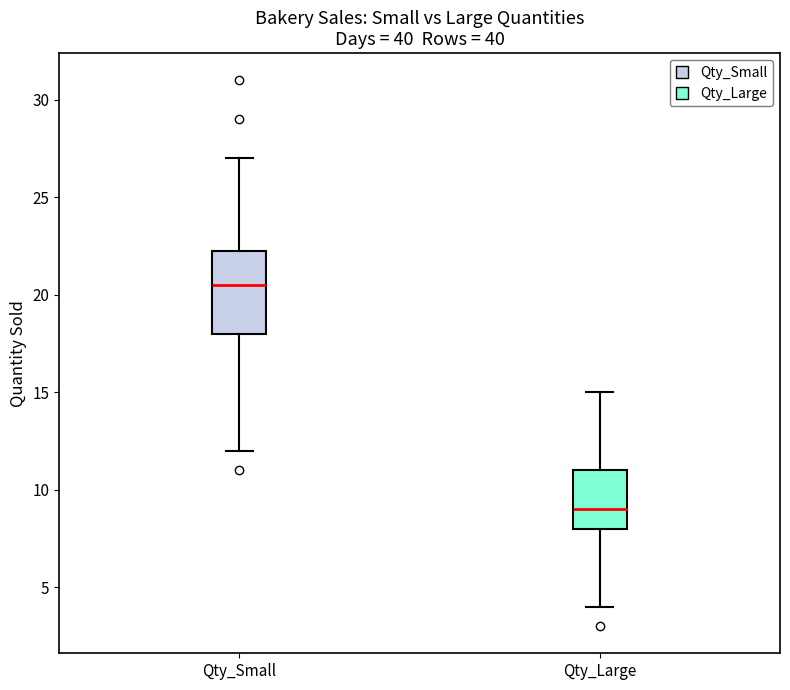

Where does the median line of the box for Qty_Large sit on the y-axis? The values are not printed on the chart, so give them approximately, as read against the axis.

9.0